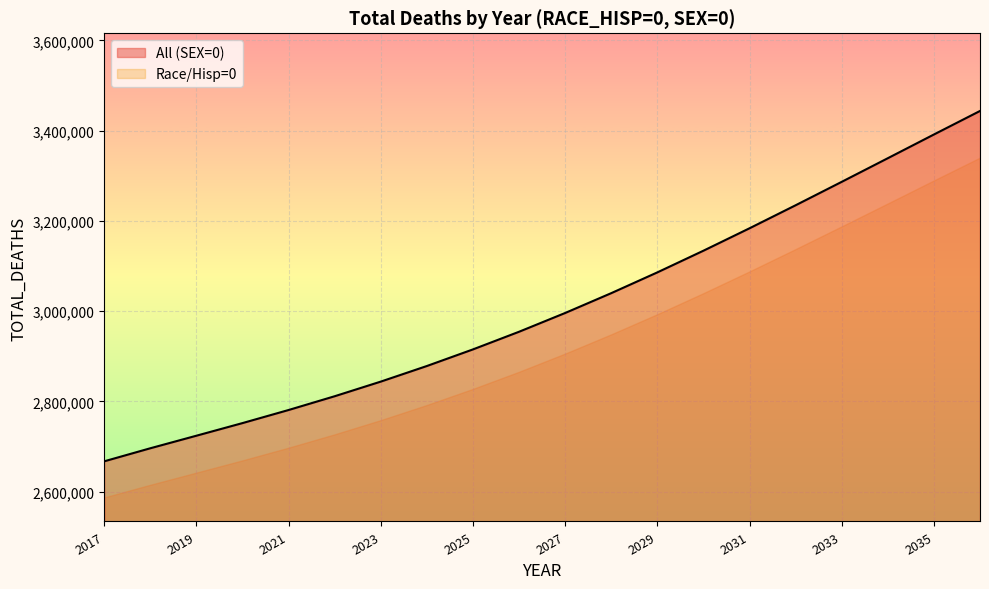

True or false: there are more than 0 points higher than both neighbors.

False